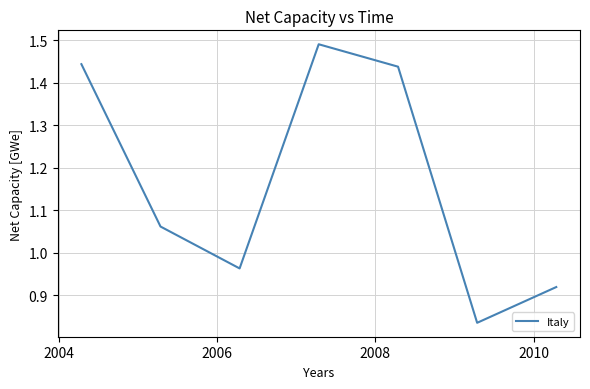

How many interior local peaks (higher than both neighbors) does the data have?

1